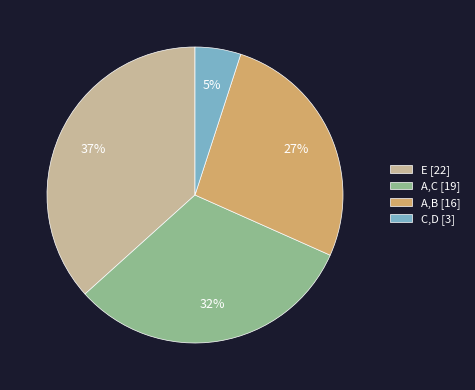

To the nearest percent, what portion does A,B represent?

27%